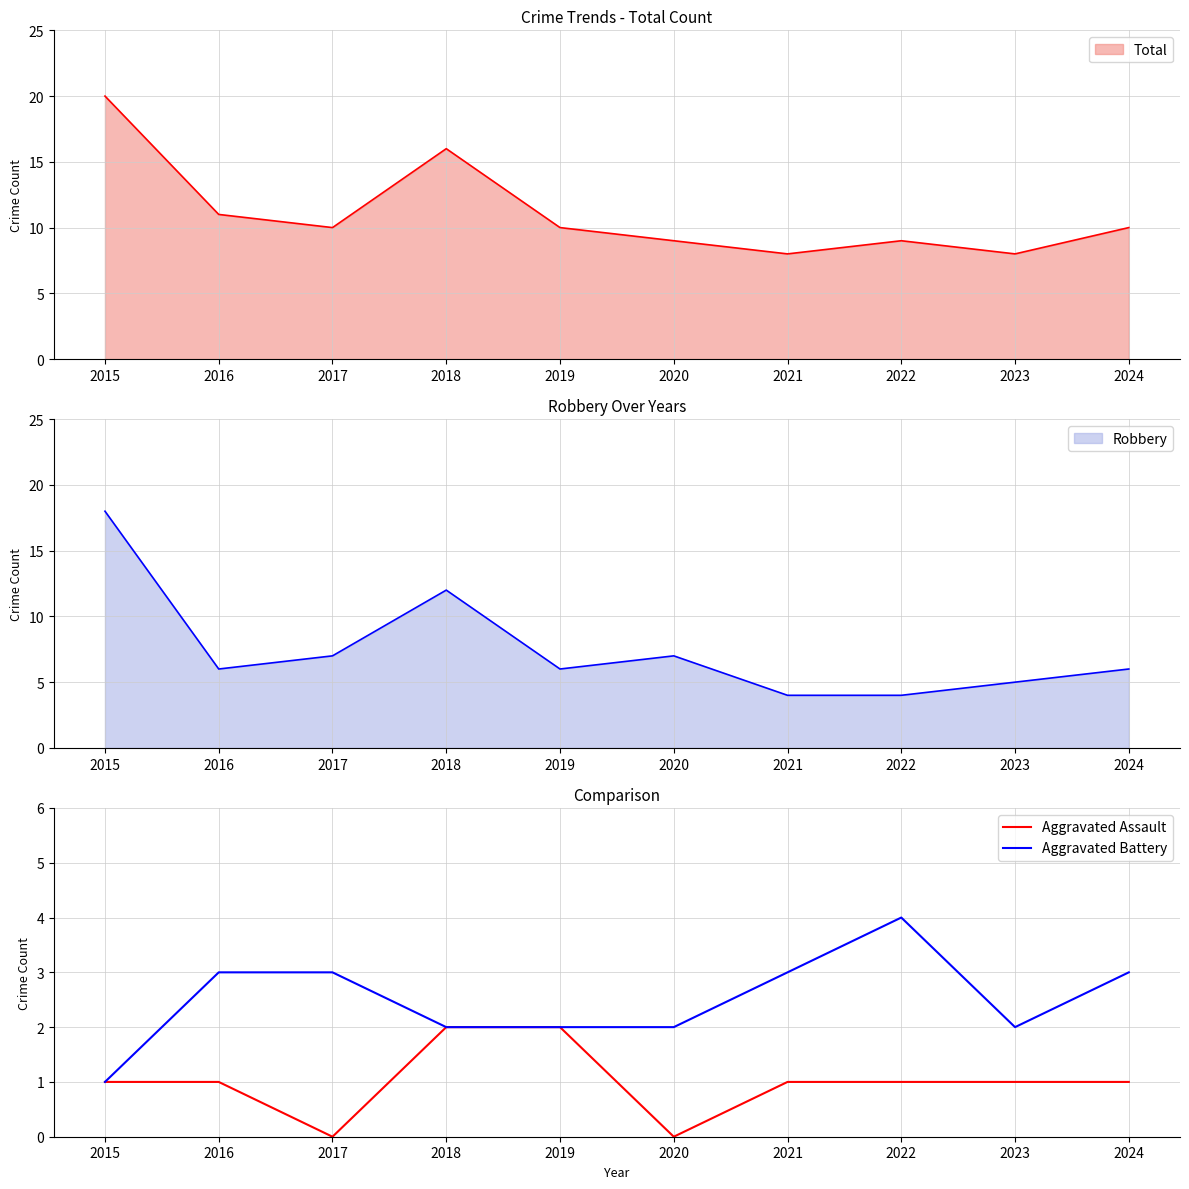

The value of Total at 2016 is 18. True or false?

False